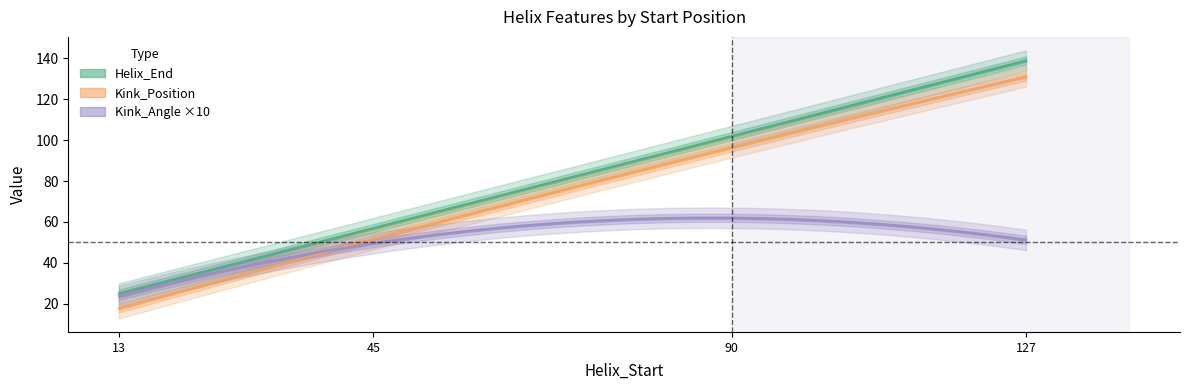

Count the Helix_End values in the range 57 to 139.

3